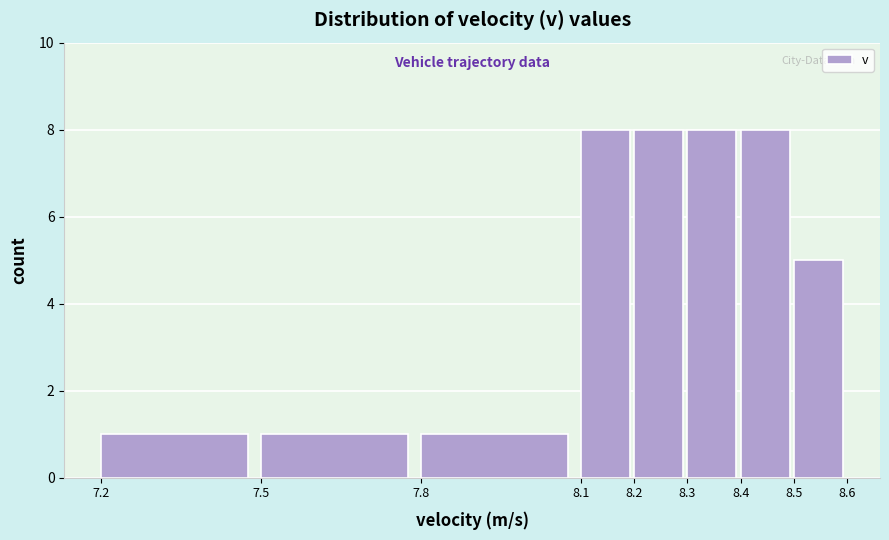

Reading left to right, transcribe this chart: for each bar, give the range it covers on the x-axis and its height. The values are not printed on the chart, so give them approximately, as read against the axis.

7.2 to 7.5: 1
7.5 to 7.8: 1
7.8 to 8.1: 1
8.1 to 8.2: 8
8.2 to 8.3: 8
8.3 to 8.4: 8
8.4 to 8.5: 8
8.5 to 8.6: 5